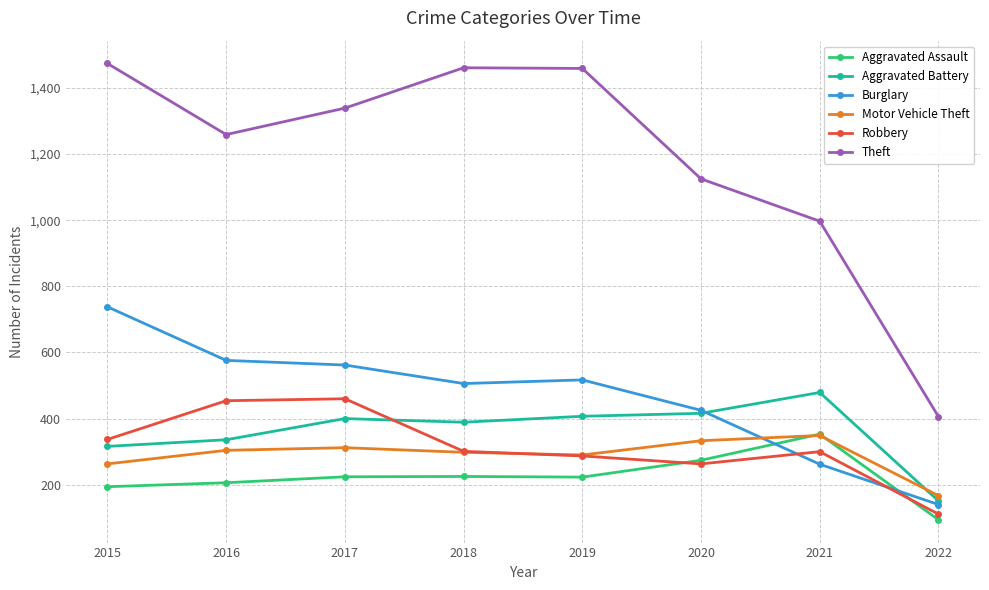

What is the total value across all series at 2020?

2836